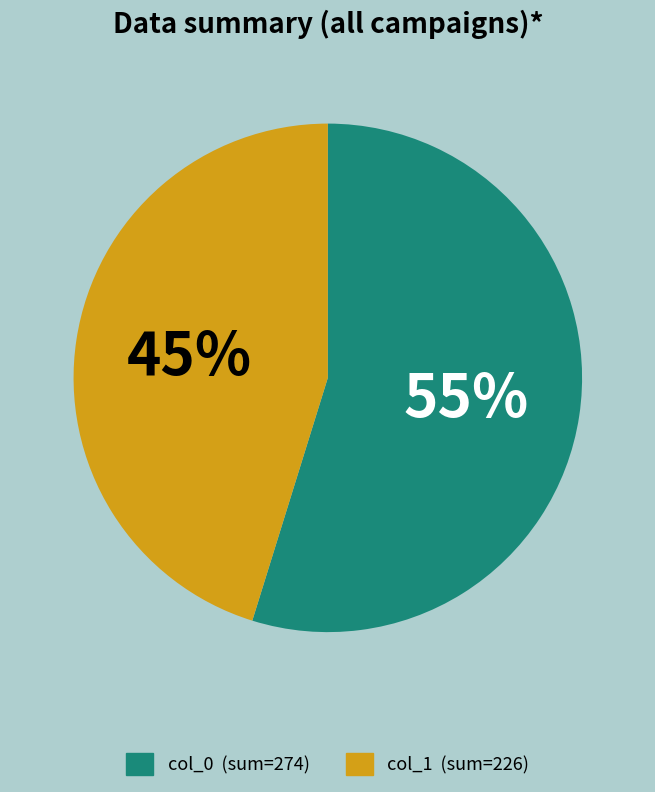

Is there any slice that represents more than half of the pie?

Yes